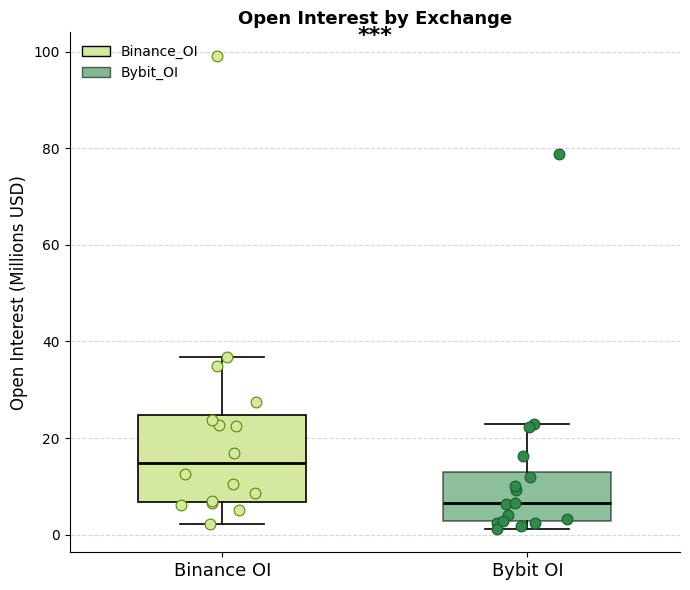

Which box's median line is the highest?

Binance OI